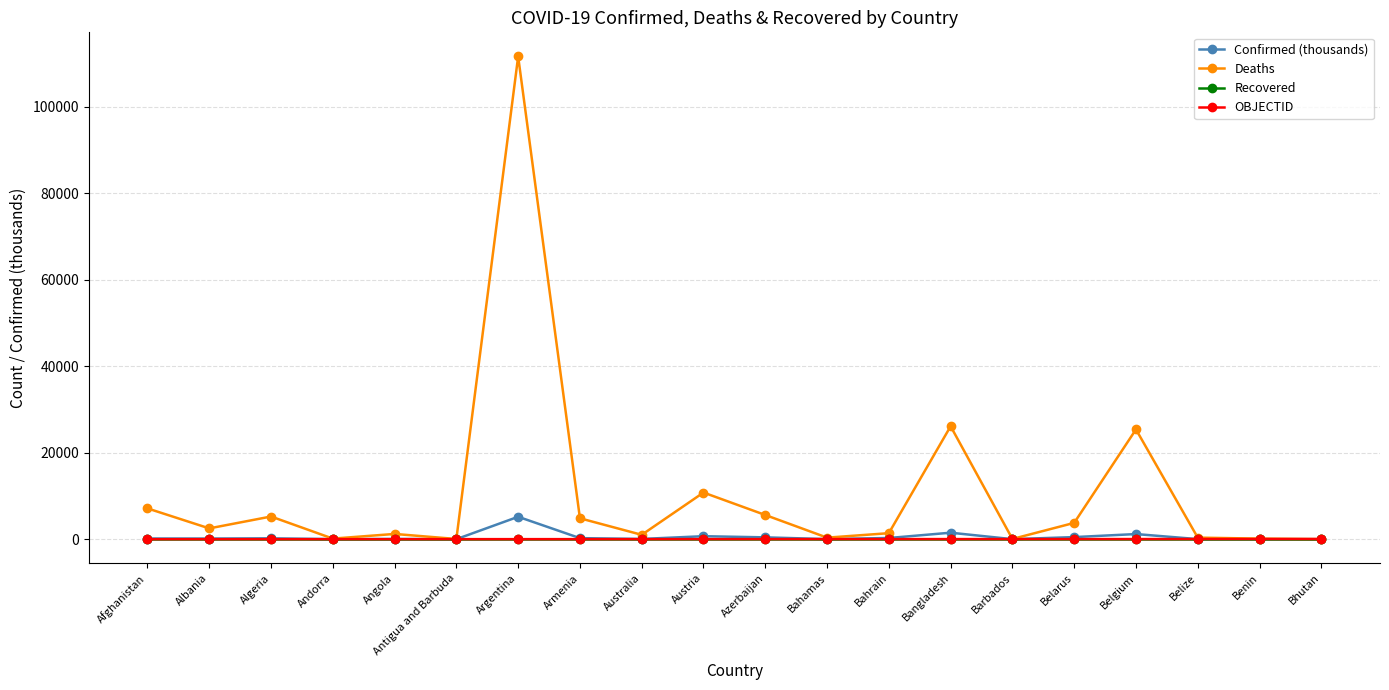

How many series are shown in this chart?

4